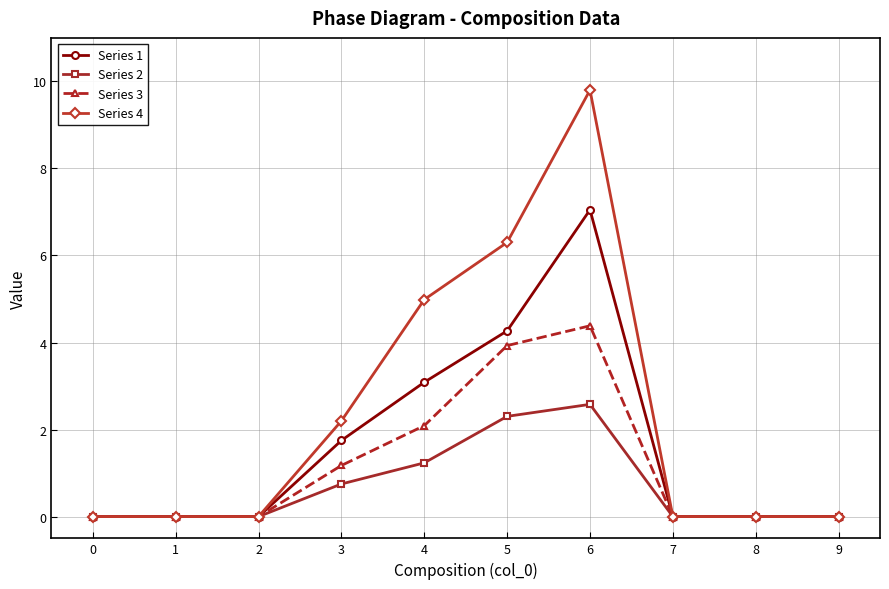

What are all the series names shown in the legend?

Series 1, Series 2, Series 3, Series 4